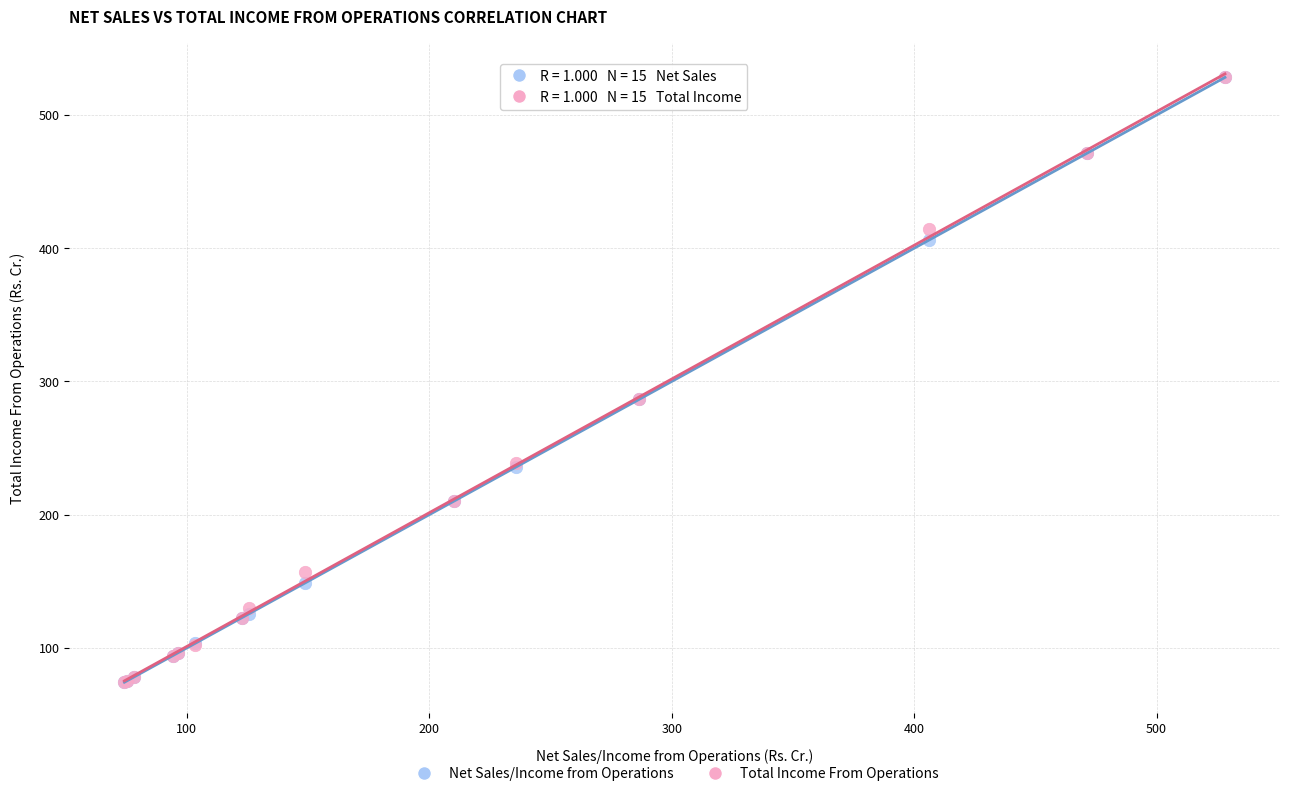

What are all the series names shown in the legend?

Net Sales/Income from Operations, Total Income From Operations